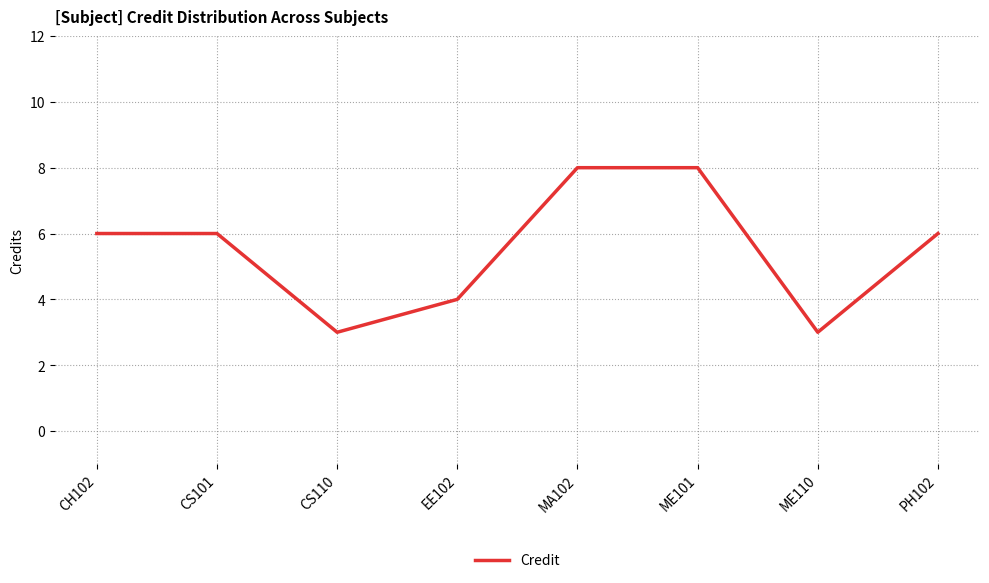

Reading left to right, list all the values displayed in this chart.

CH102=6	CS101=6	CS110=3	EE102=4	MA102=8	ME101=8	ME110=3	PH102=6